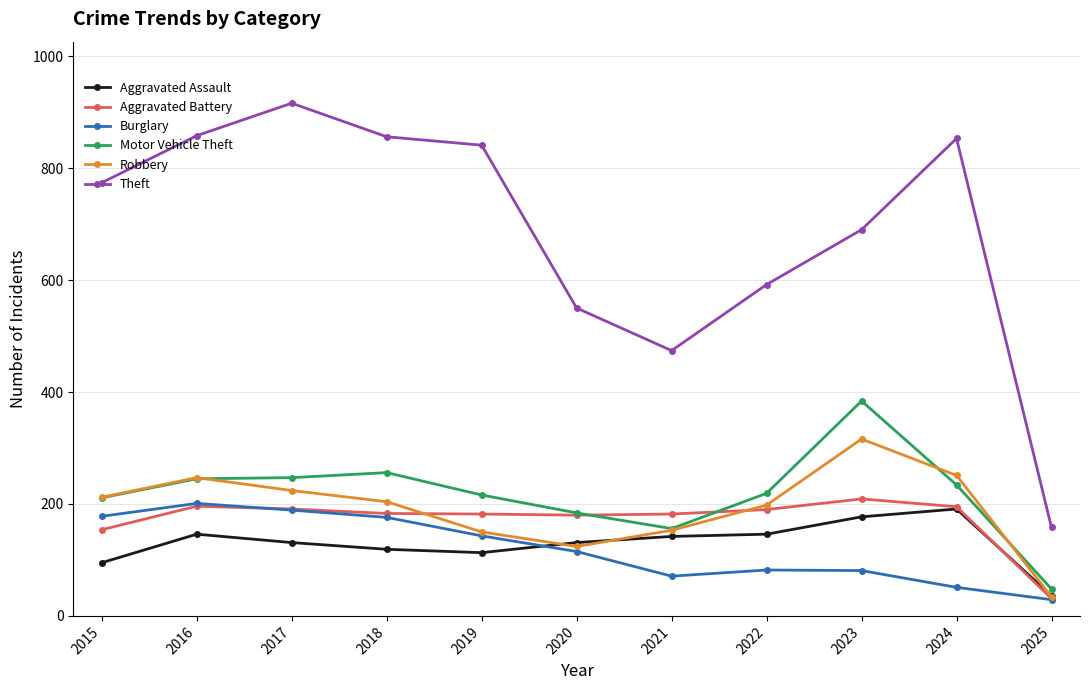

True or false: Theft and Burglary intersect in this chart.

False